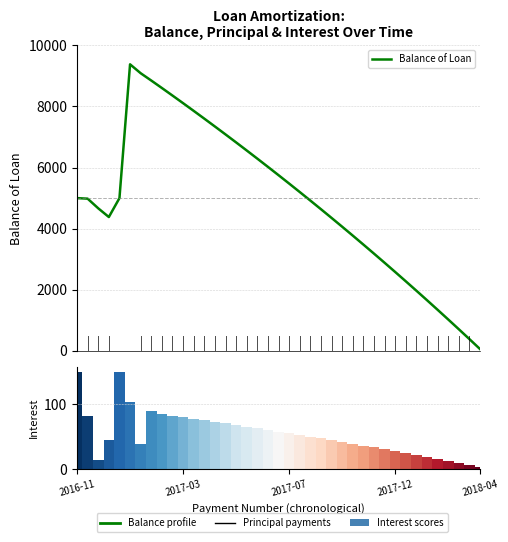

What is the difference between the Interest values at 9 and 10?

2.4